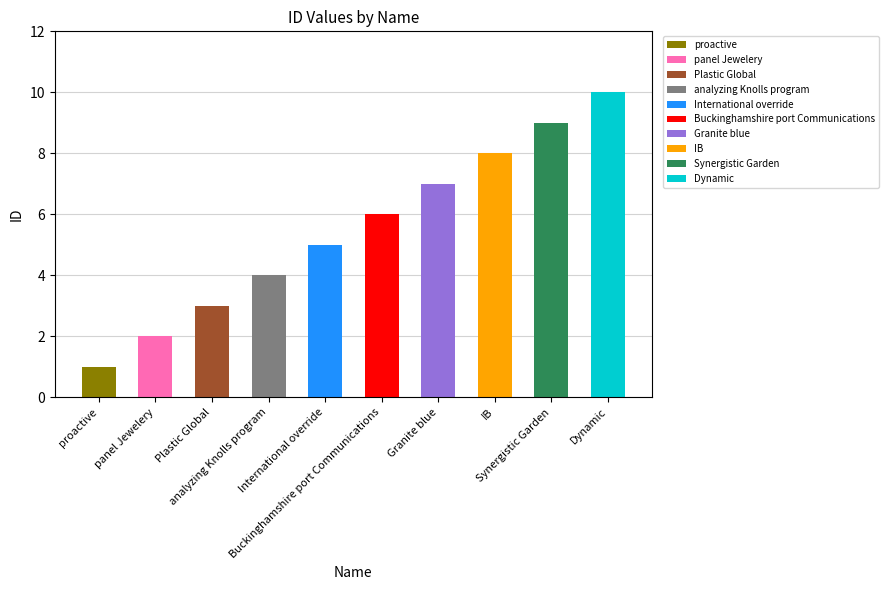

What is the ratio of the value at Plastic Global to the value at panel Jewelery?

1.5